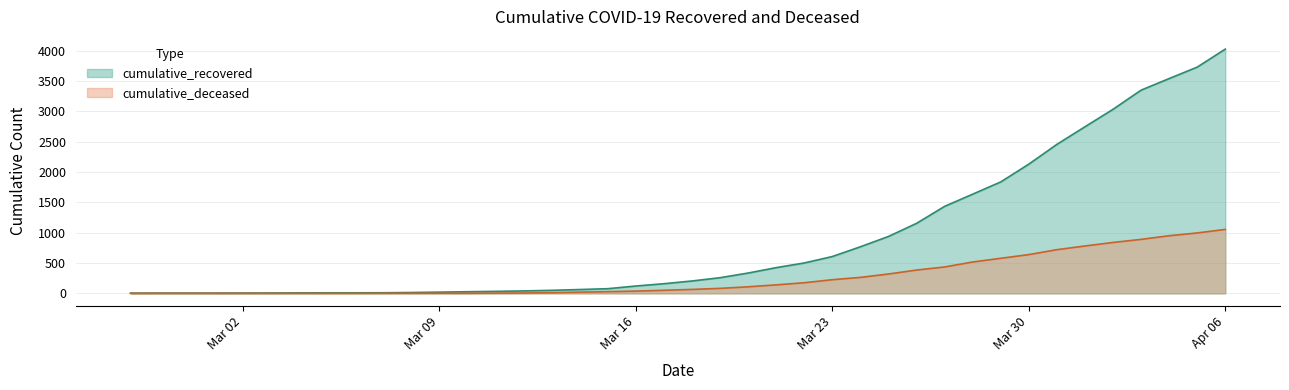

True or false: cumulative_deceased and cumulative_recovered intersect in this chart.

False